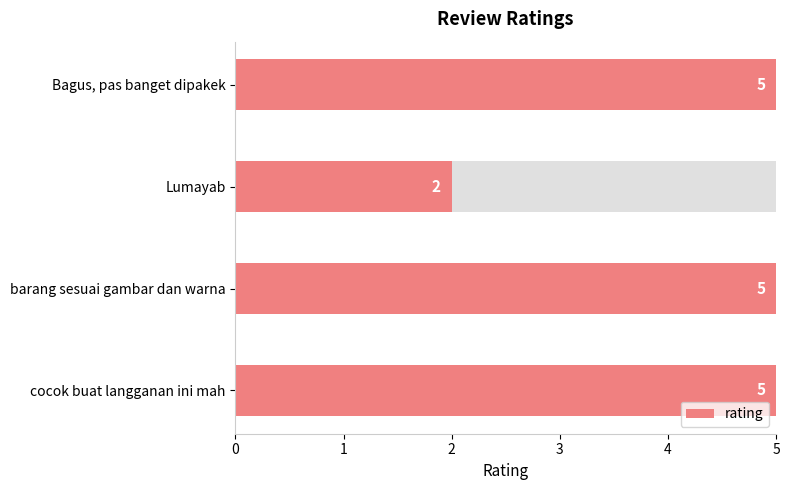

The value at barang sesuai gambar dan warna is 5. True or false?

True